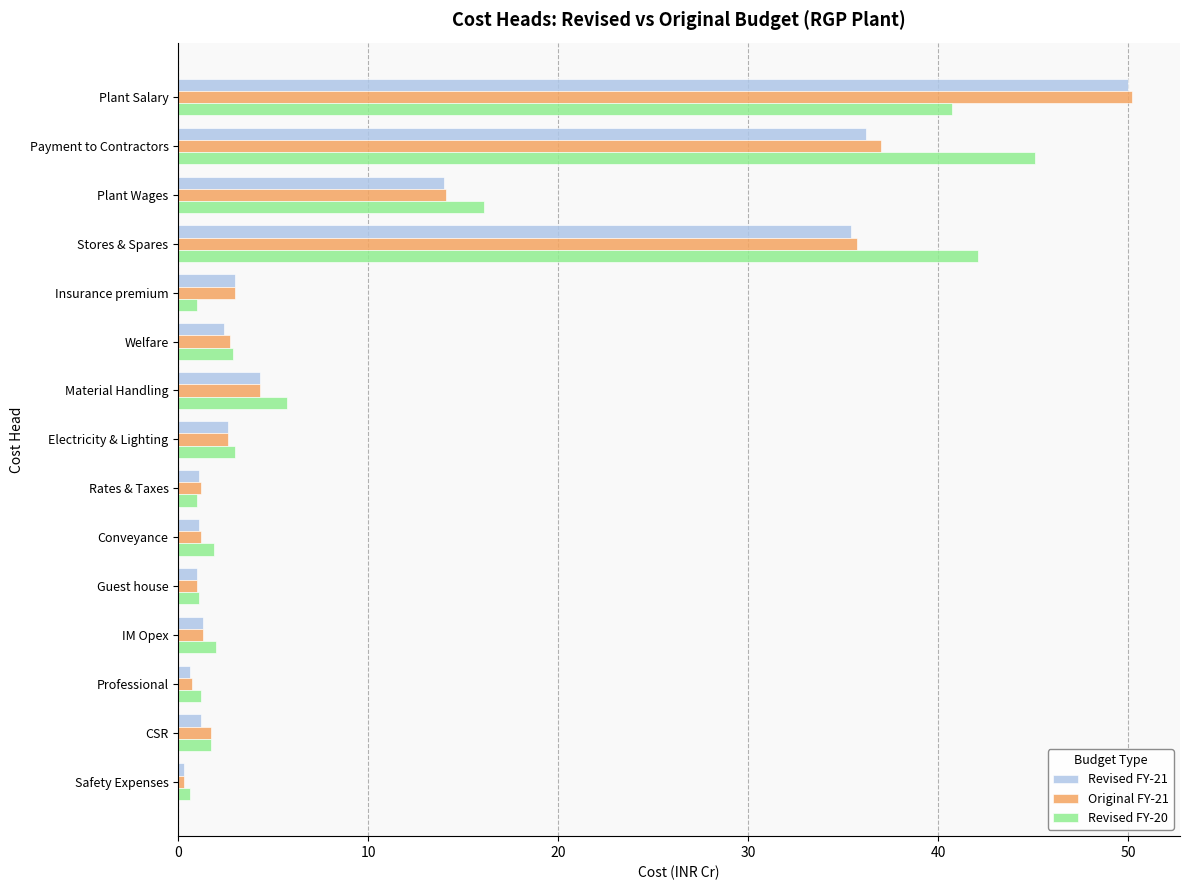

What is the maximum value shown in the chart?

50.2